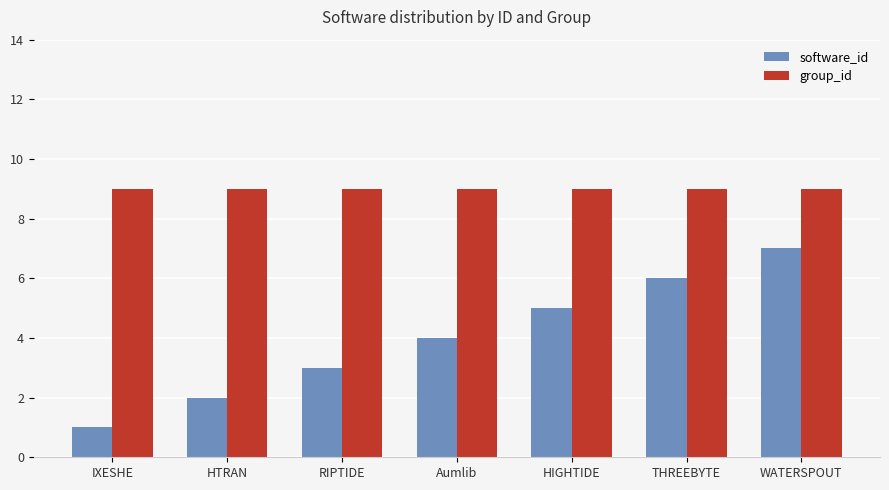

At which category does the chart reach its minimum across all series?

IXESHE